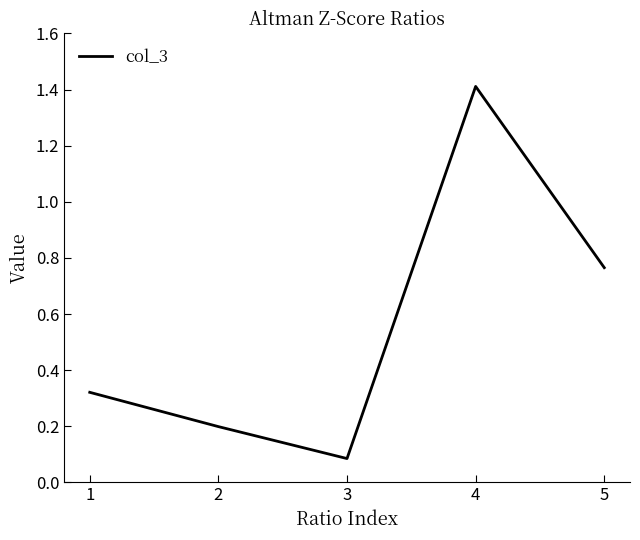

Where is the first local maximum?

4